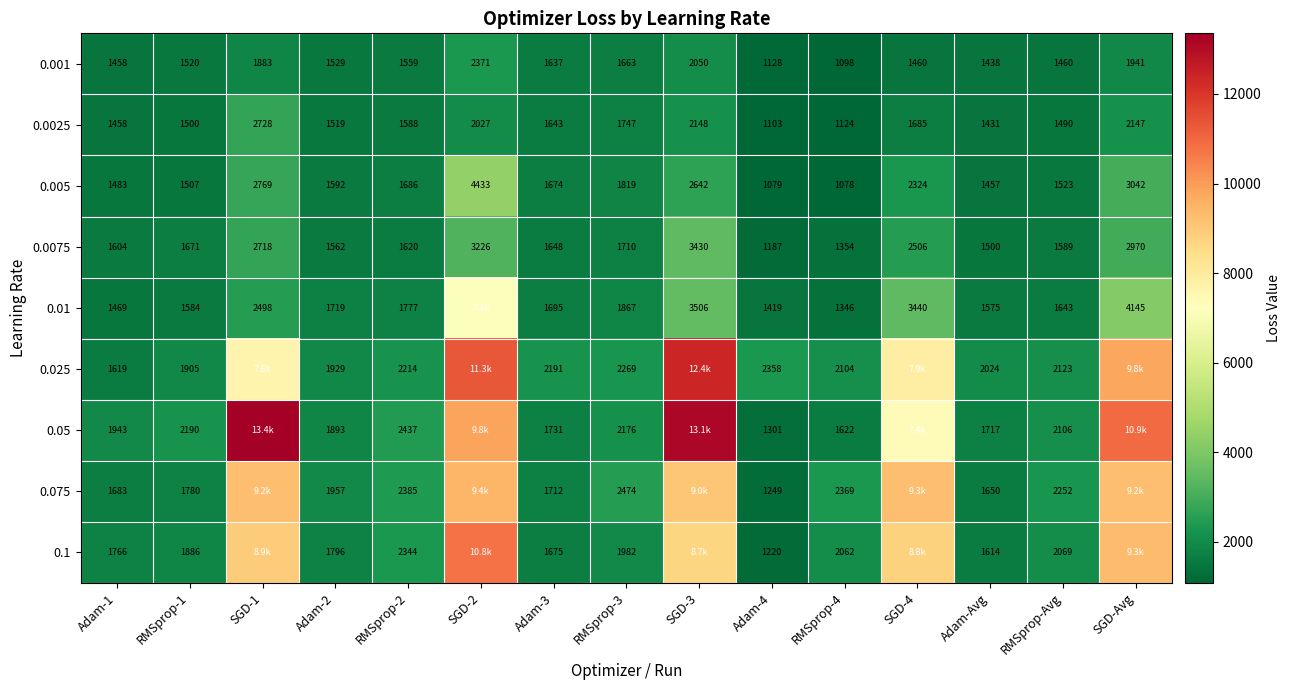

At which label does 0.01 first exceed 1719?

SGD-1